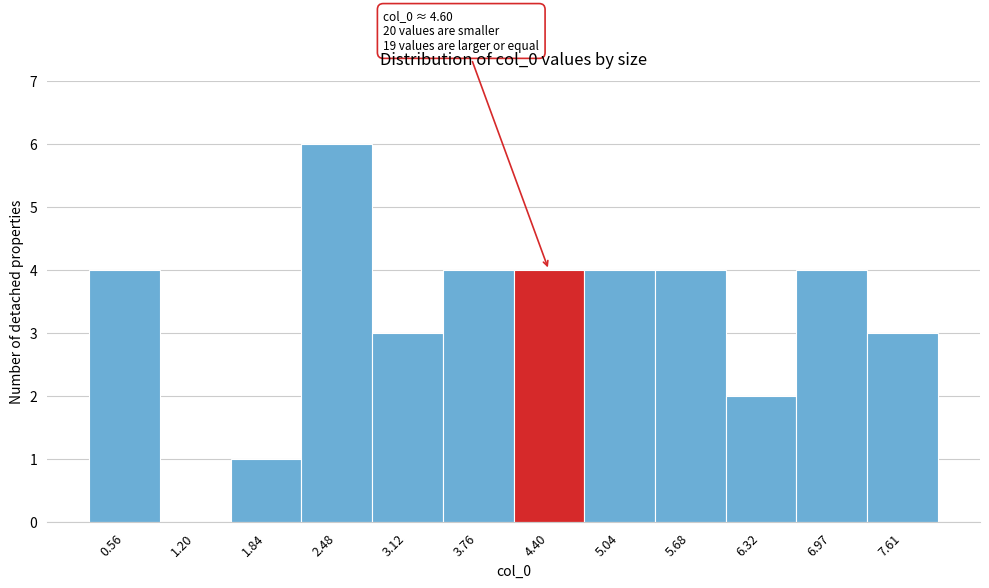

Reading right to left, extract all data points from this chart.

7.61=3	6.97=4	6.32=2	5.68=4	5.04=4	4.40=4	3.76=4	3.12=3	2.48=6	1.84=1	1.20=0	0.56=4